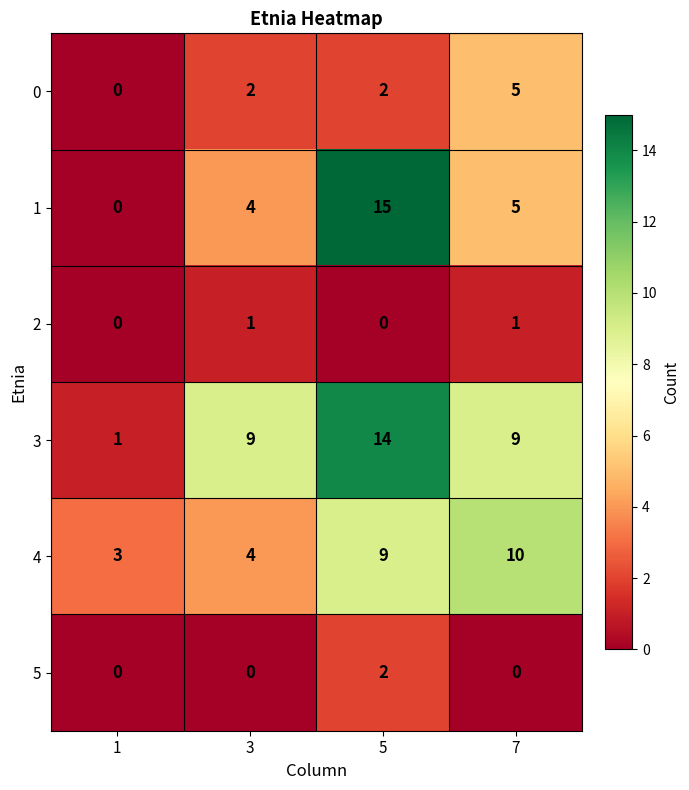

How many 0 values are between 2 and 5?

3